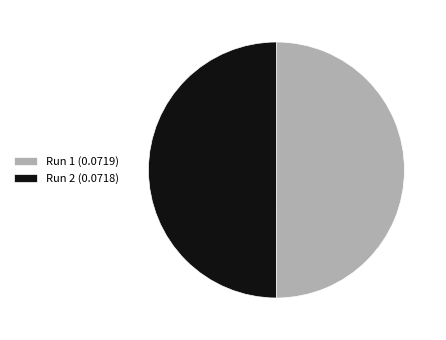

The Run 2 (0.0718) slice represents 39% of the pie. True or false?

False